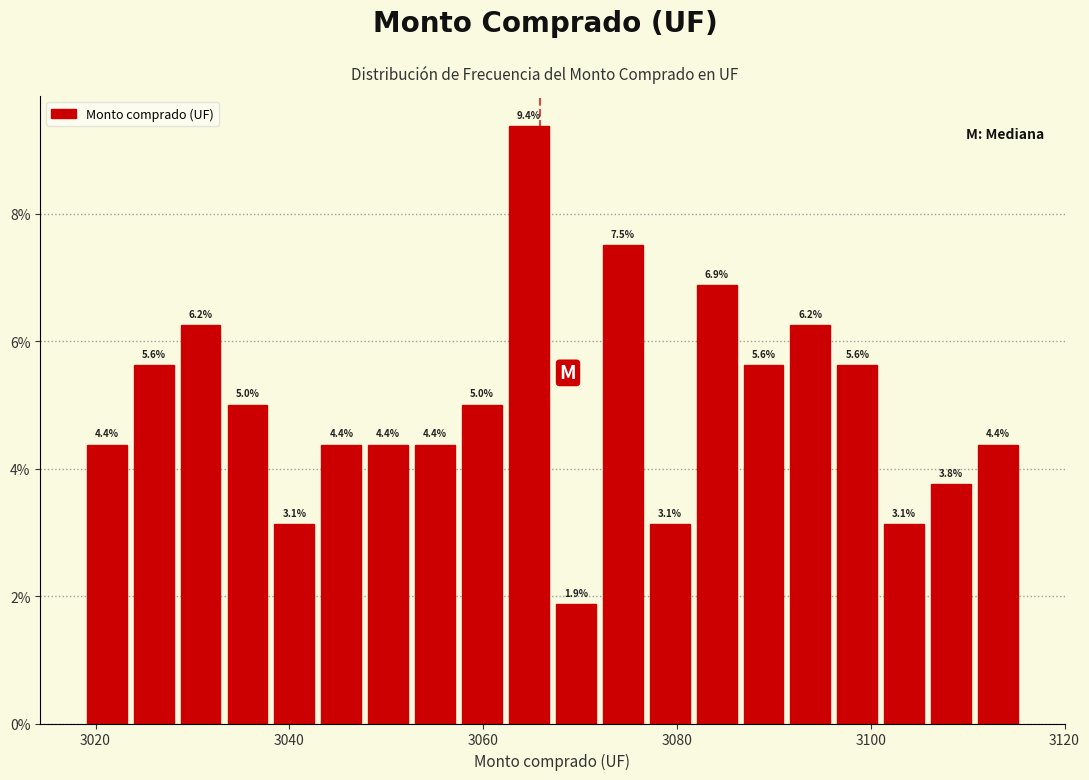

Around what value on the x-axis is the tallest bar? Give the approximate position of its centre, as read against the axis.

3064